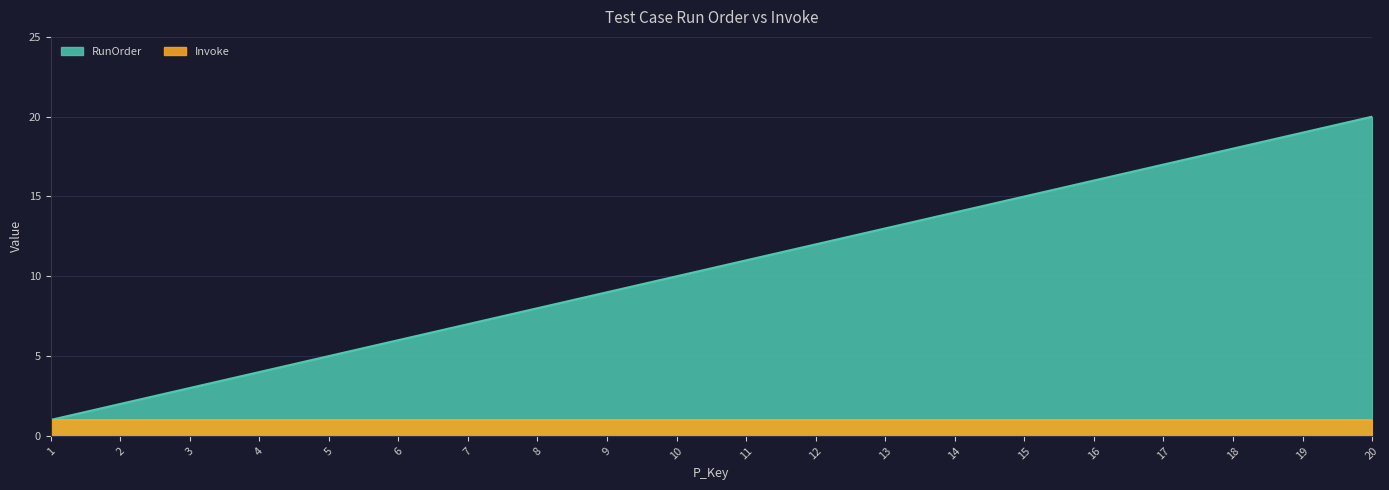

What is the minimum value shown in the chart?

1